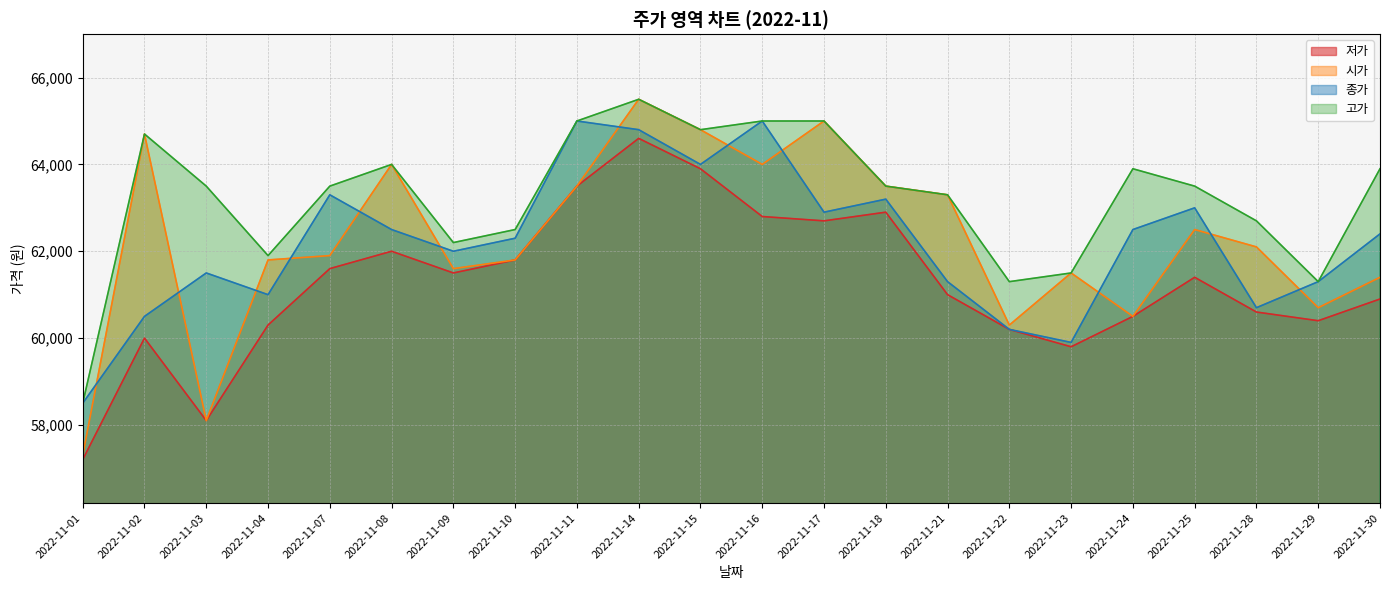

What is the sum of the 저가 values at 2022-11-30 and 2022-11-21?

121900